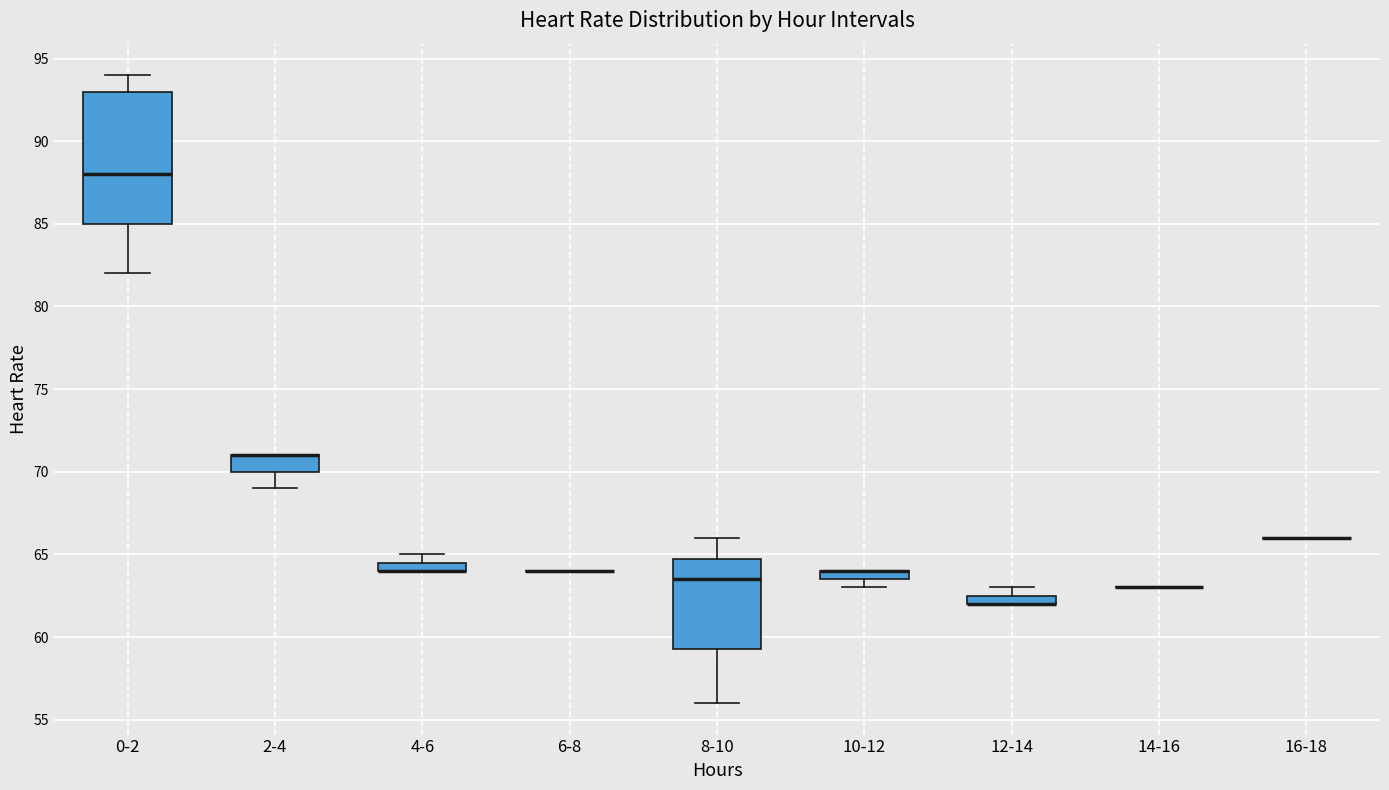

Where does the upper whisker of the box for 8-10 end on the y-axis? The values are not printed on the chart, so give them approximately, as read against the axis.

66.0